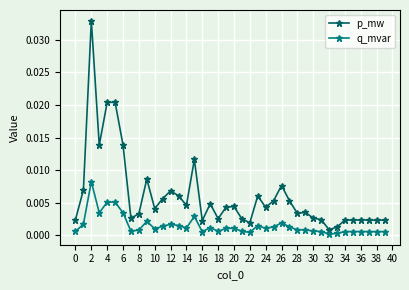

Which series has the widest spread of values?

p_mw